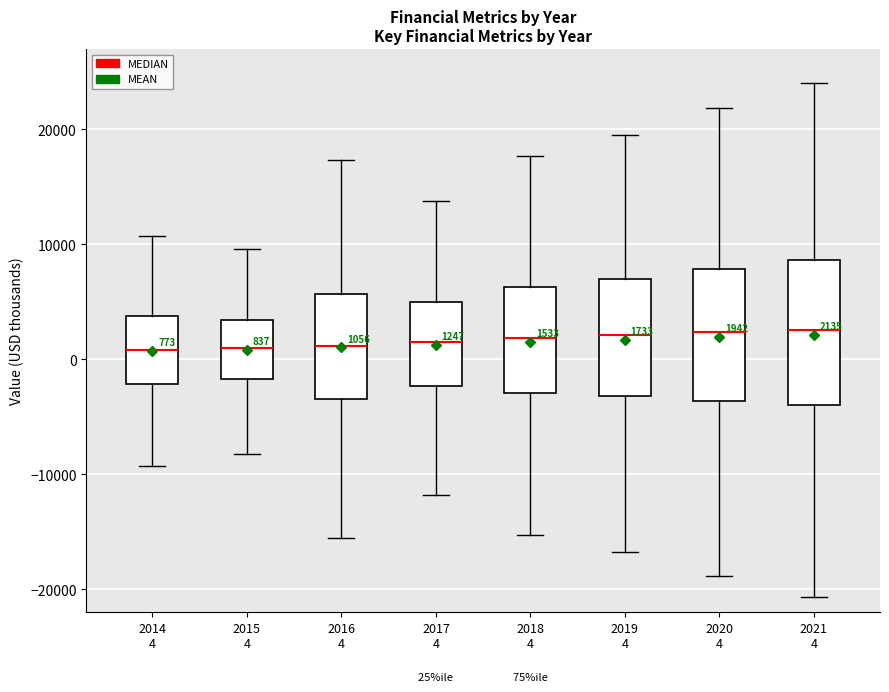

Which box is the tallest, from its lower edge to its upper edge?

2021 4